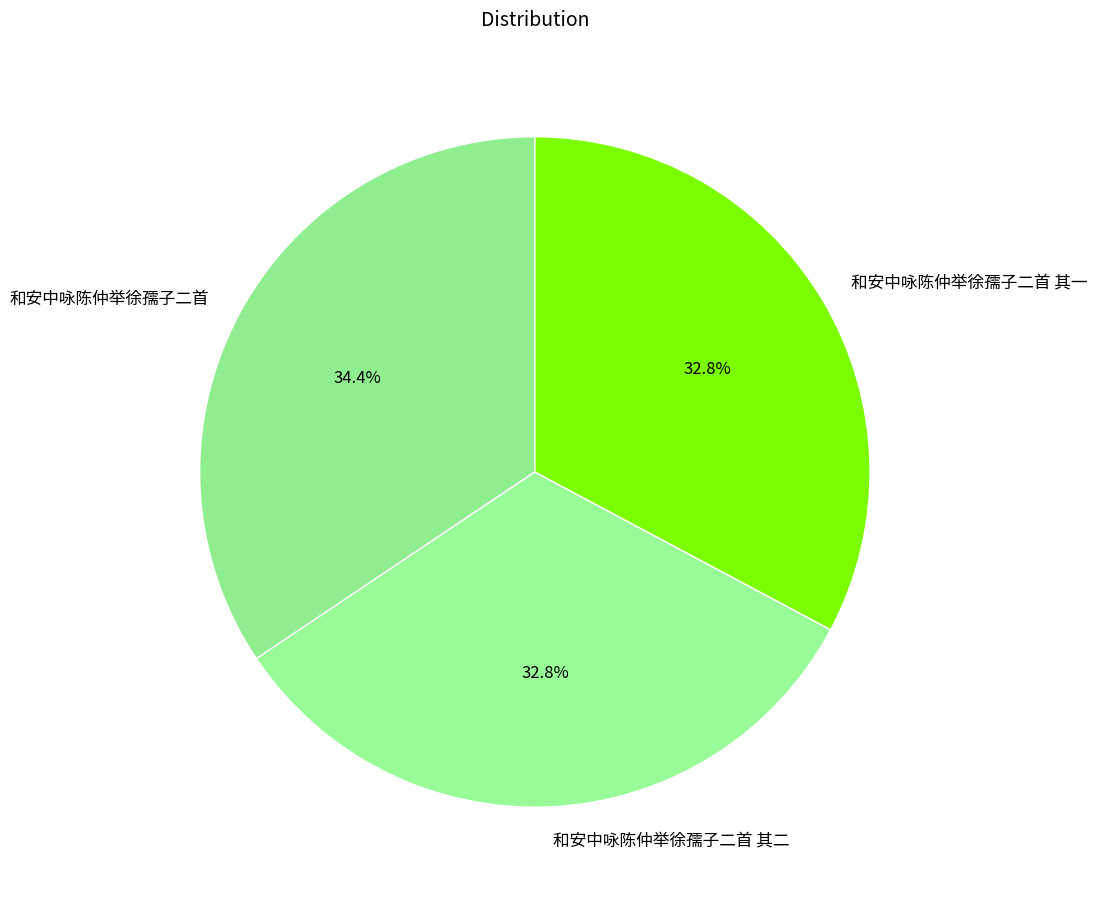

What is the largest slice in the pie chart?

和安中咏陈仲举徐孺子二首